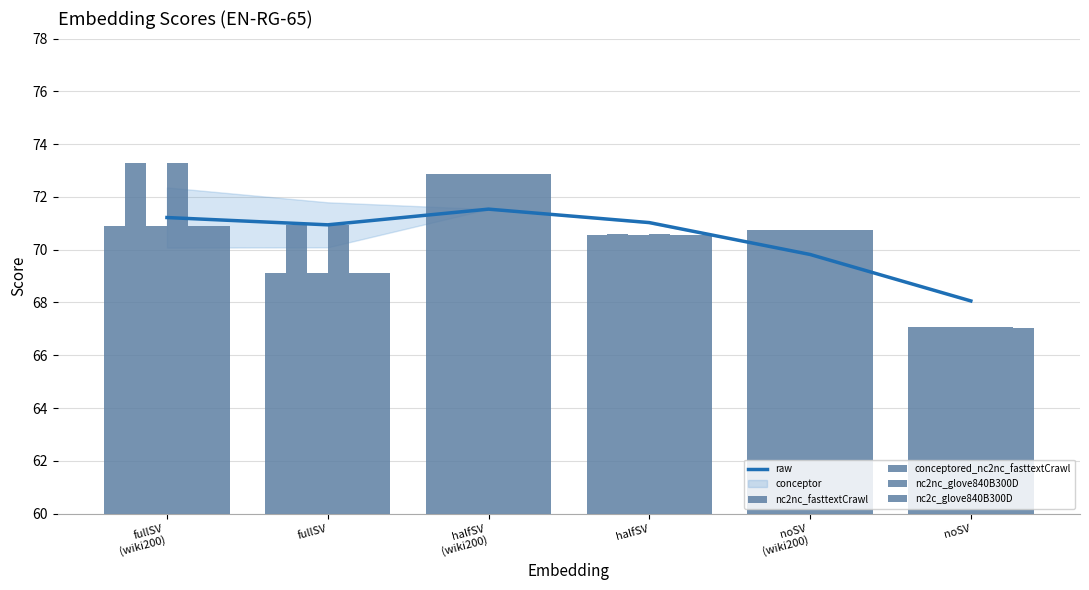

What is the smallest value displayed?

67.0